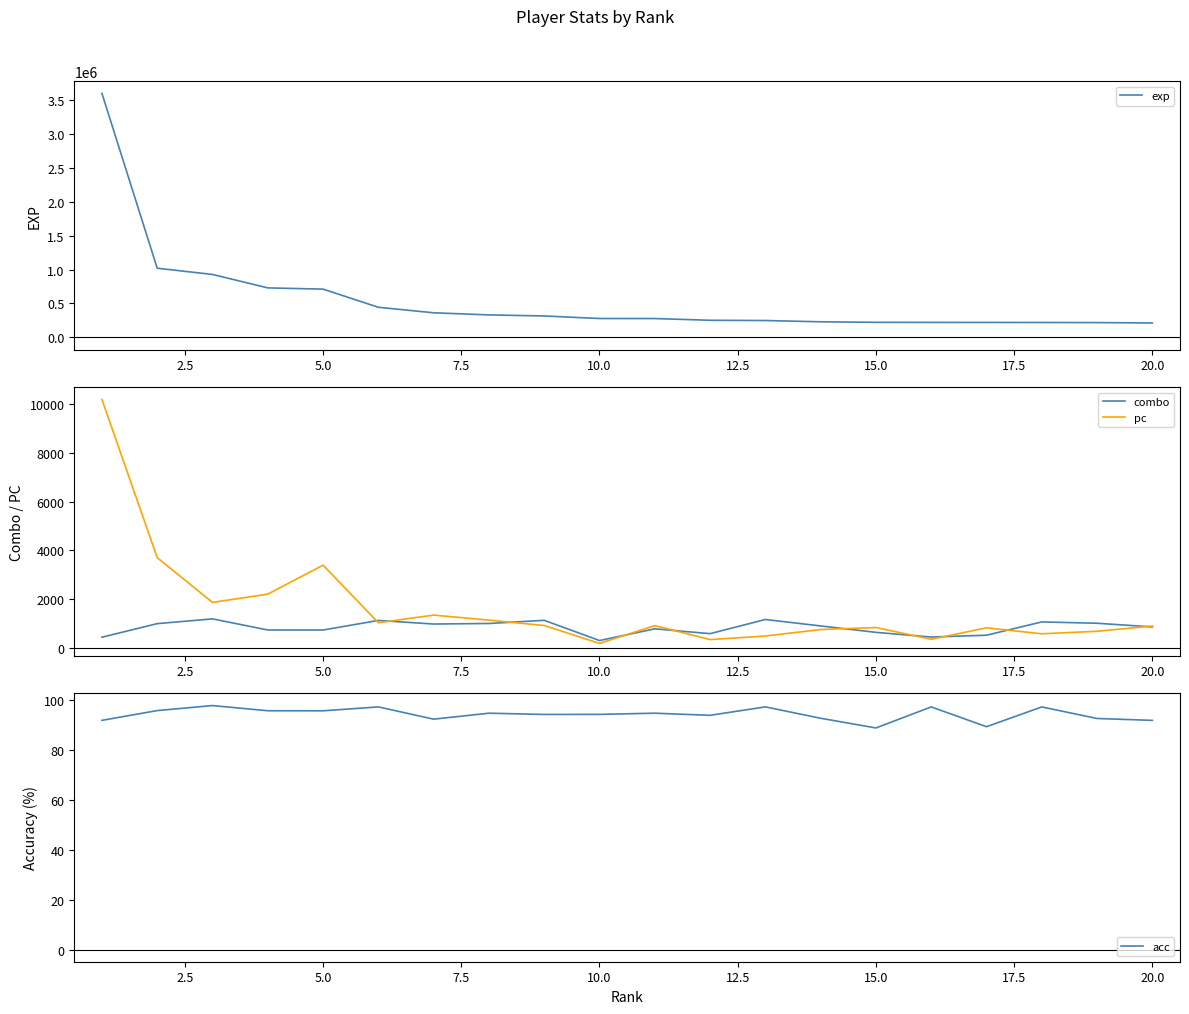

What value does the combo series have at 20.0?

860